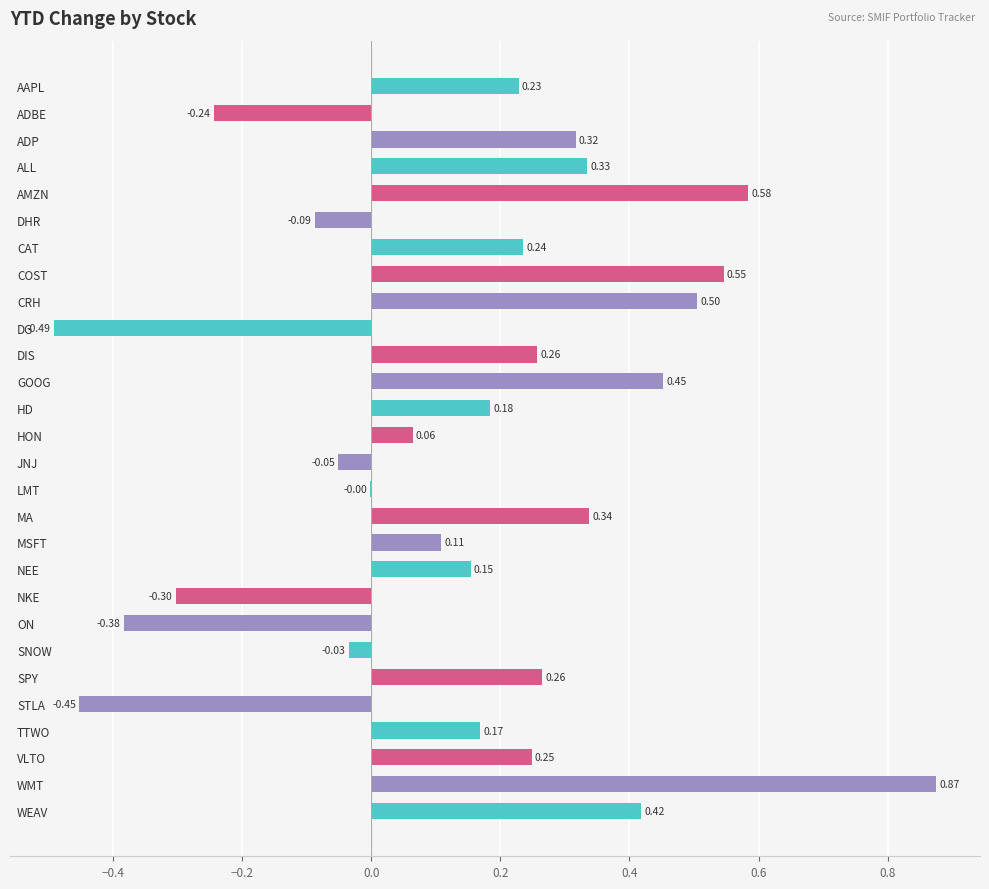

At which category does the chart reach its peak across all series?

WMT